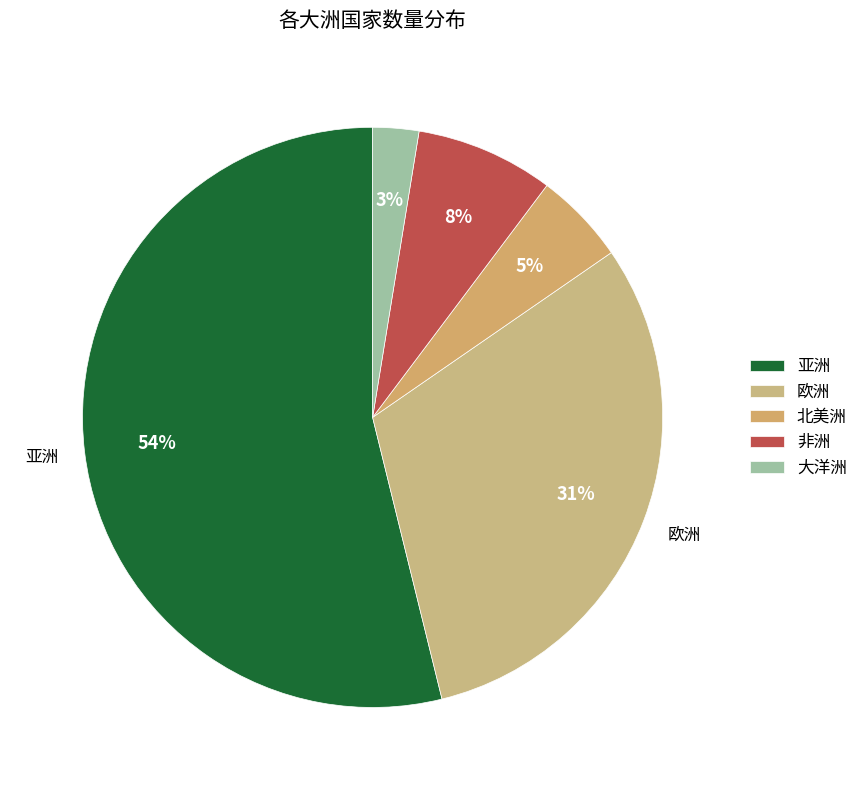

Which category has the biggest portion of the pie?

亚洲